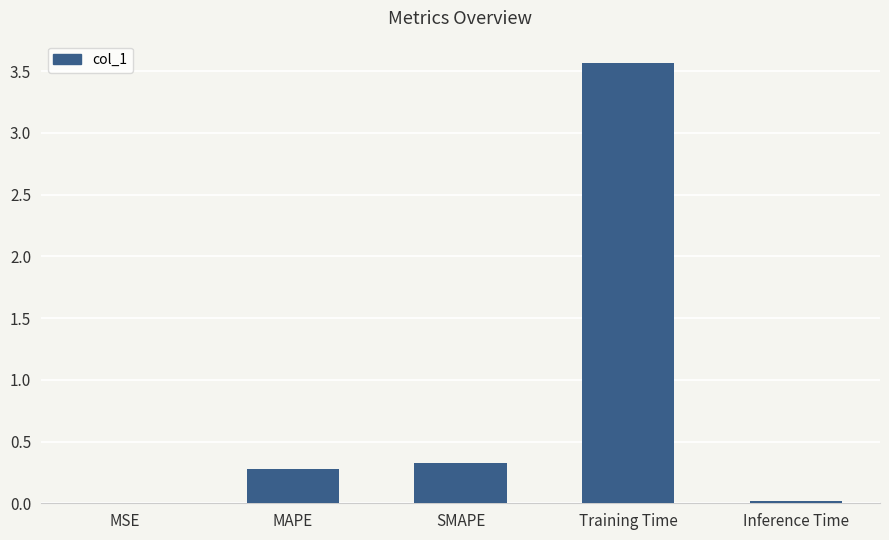

Which has a higher value, MAPE or Inference Time?

MAPE